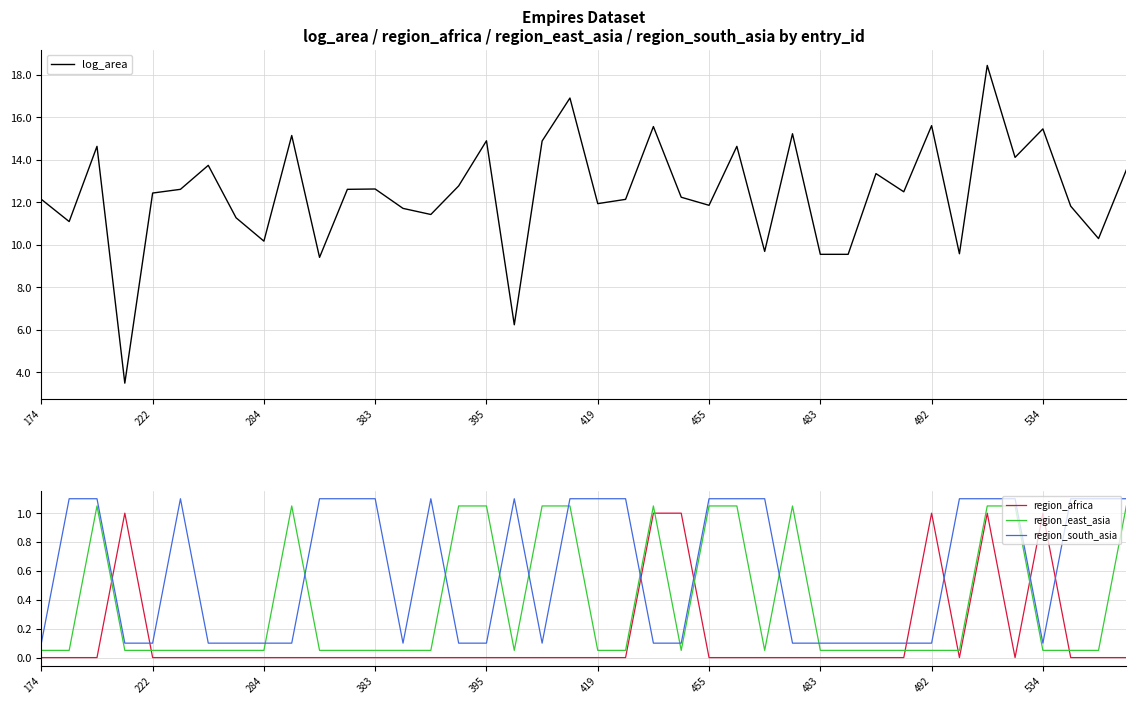

What is the sum of all region_east_asia values?

15.0